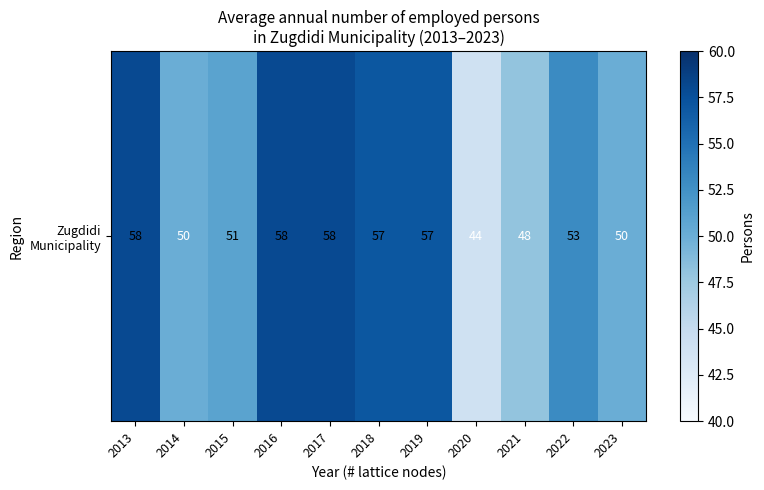

At which label is the value closest to 51?

2015